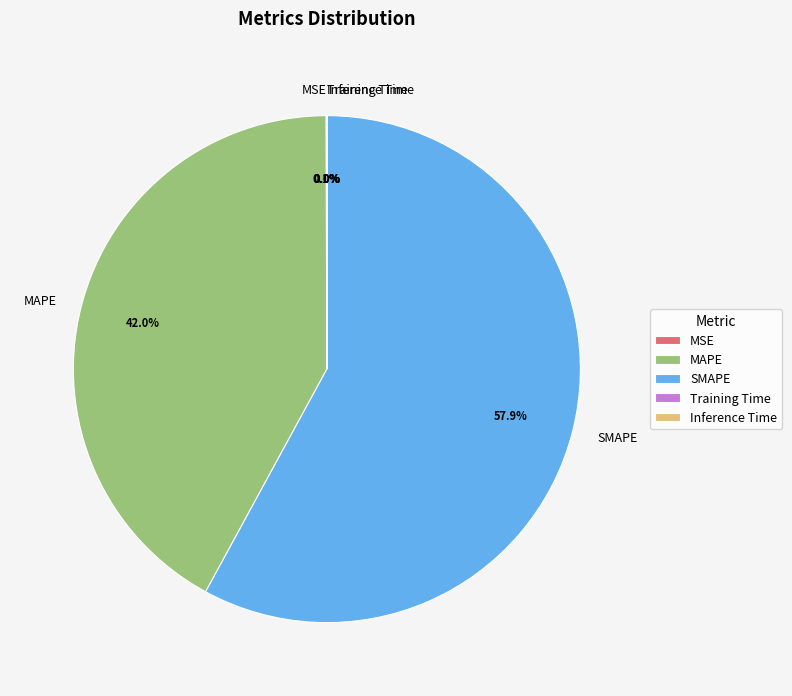

Which category accounts for the majority?

SMAPE